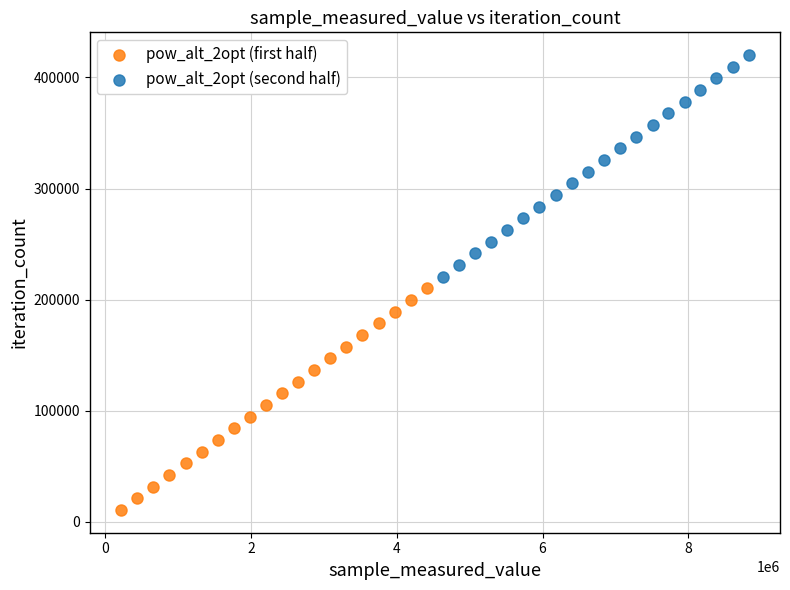

What are all the series names shown in the legend?

pow_alt_2opt (first half), pow_alt_2opt (second half)